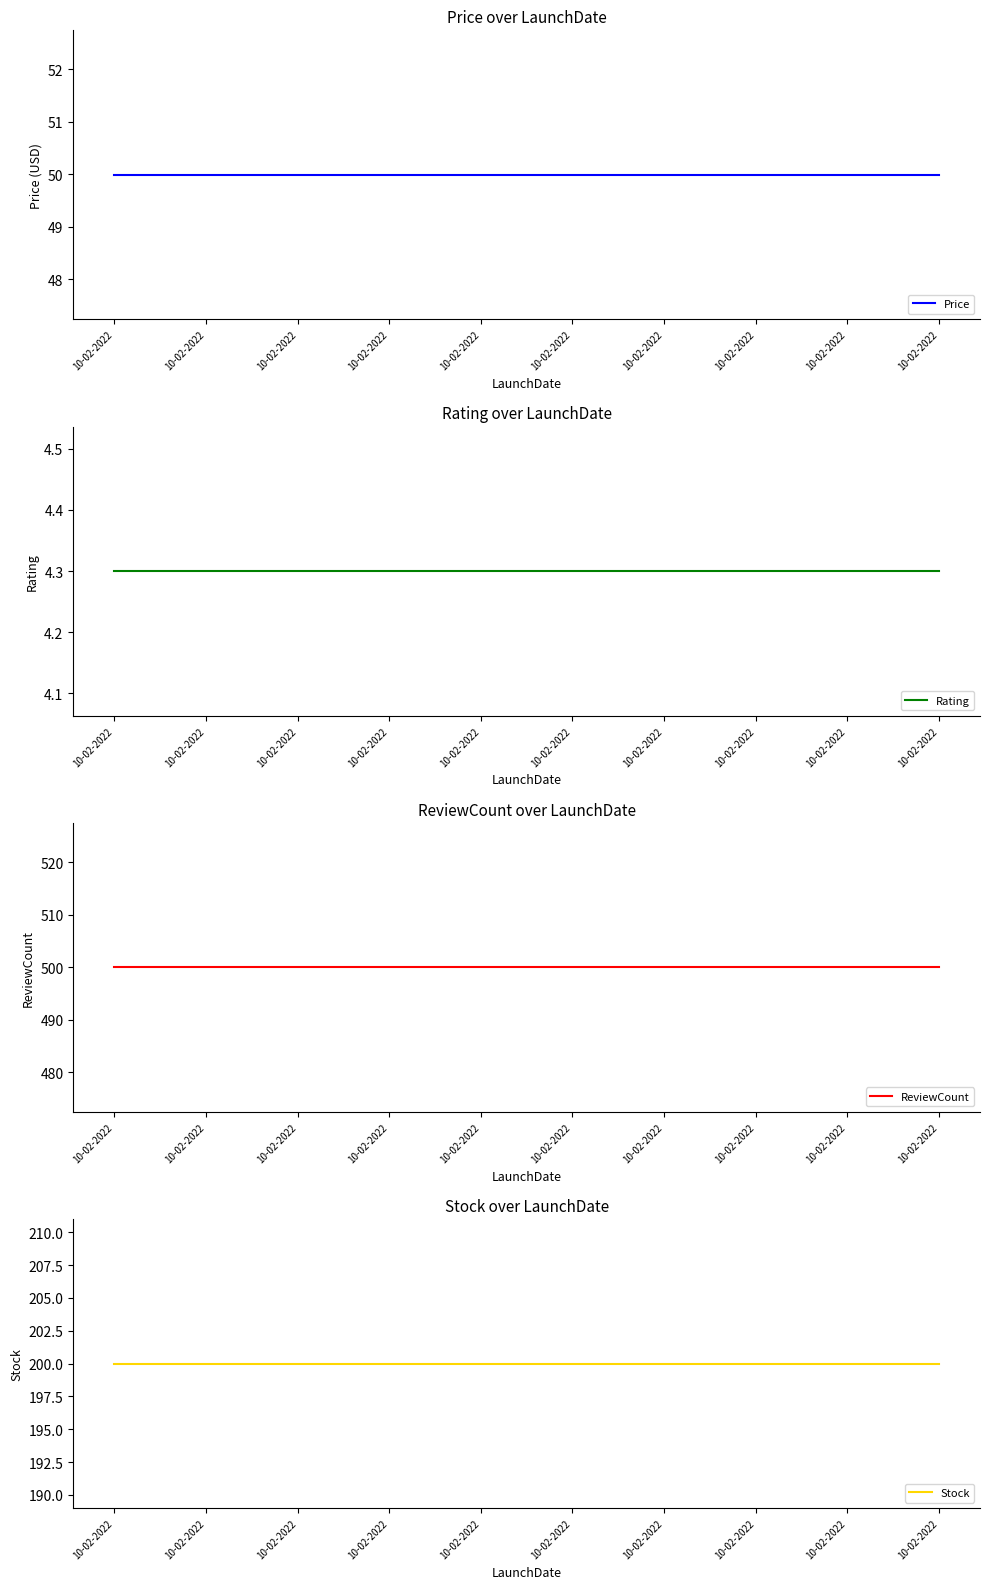

Which series has the largest total across all categories?

ReviewCount